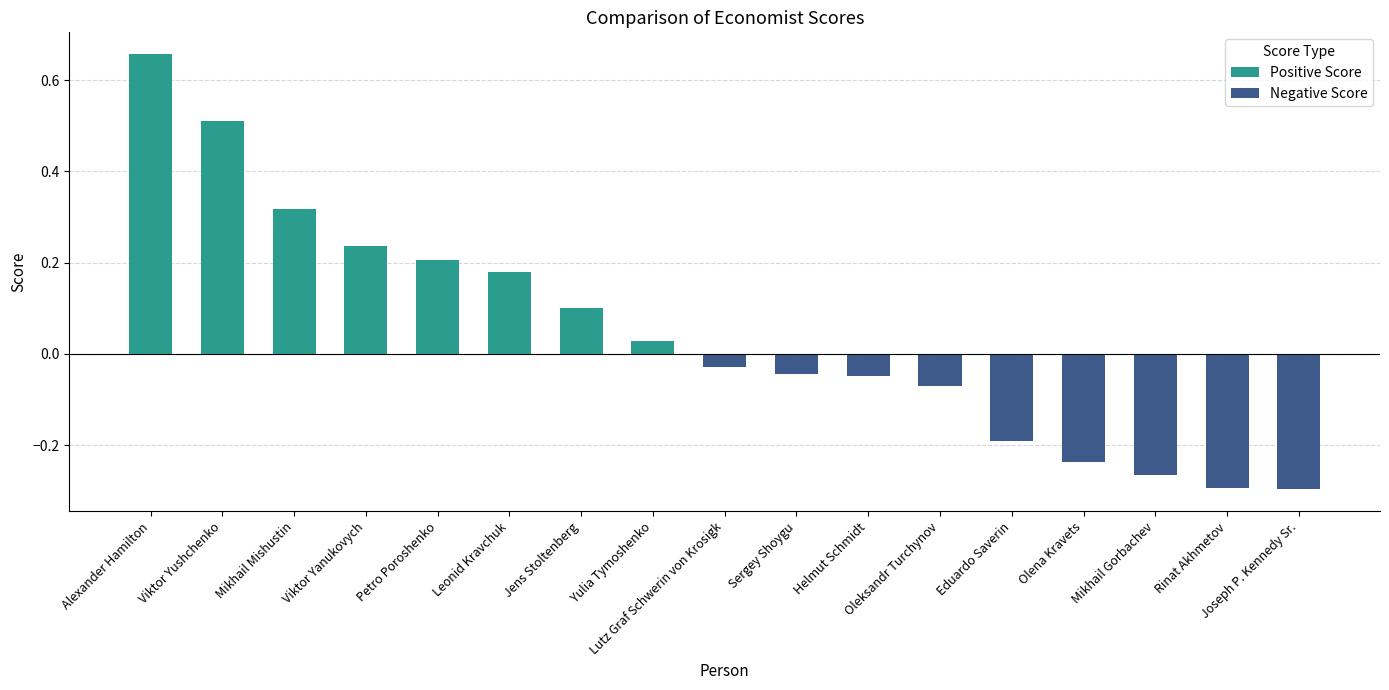

At which label does the data first exceed 0?

Alexander Hamilton